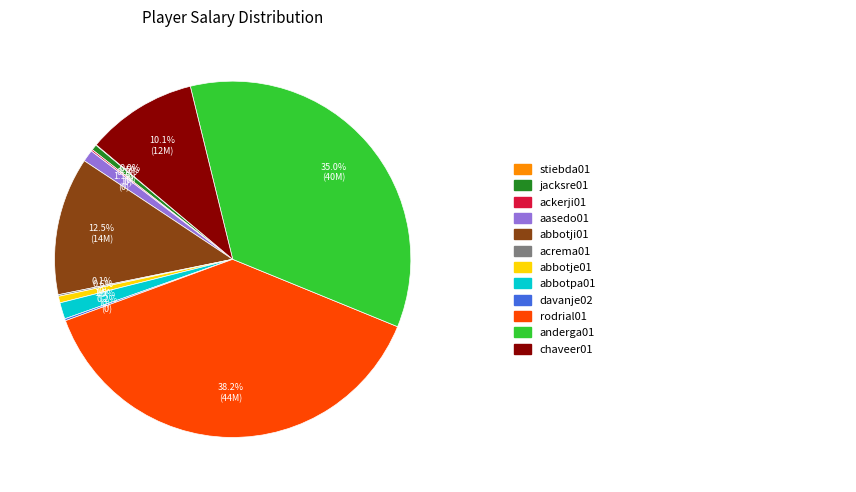

Does any single category account for the majority?

No